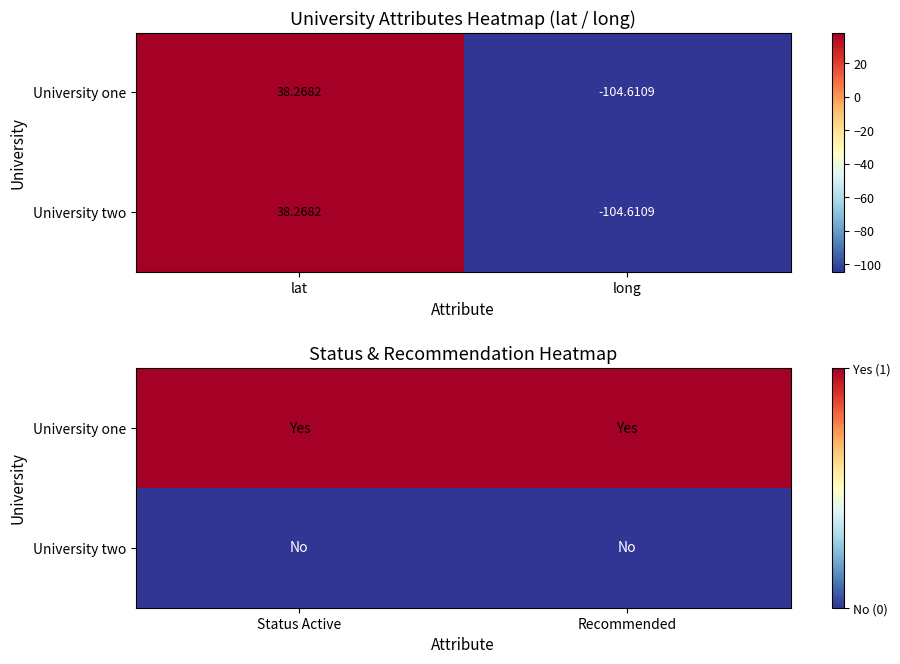

Which series changed the most between Status Active and Recommended?

University one